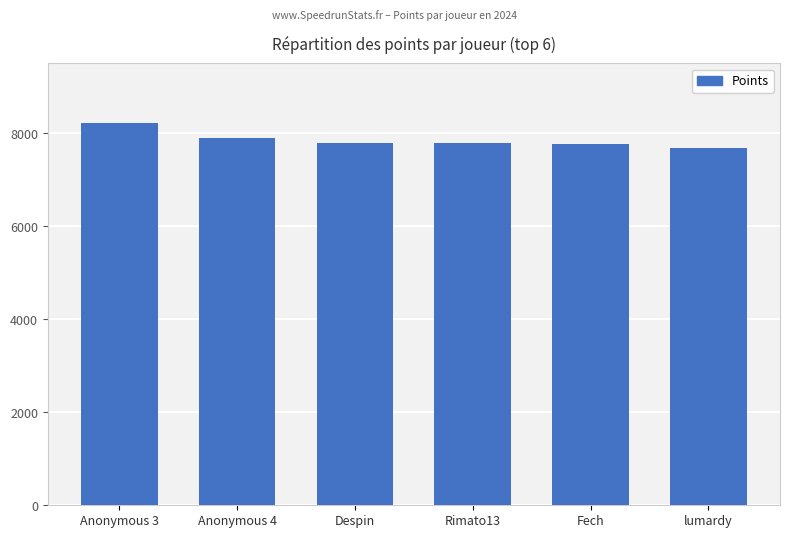

What is the minimum value shown in the chart?

7681